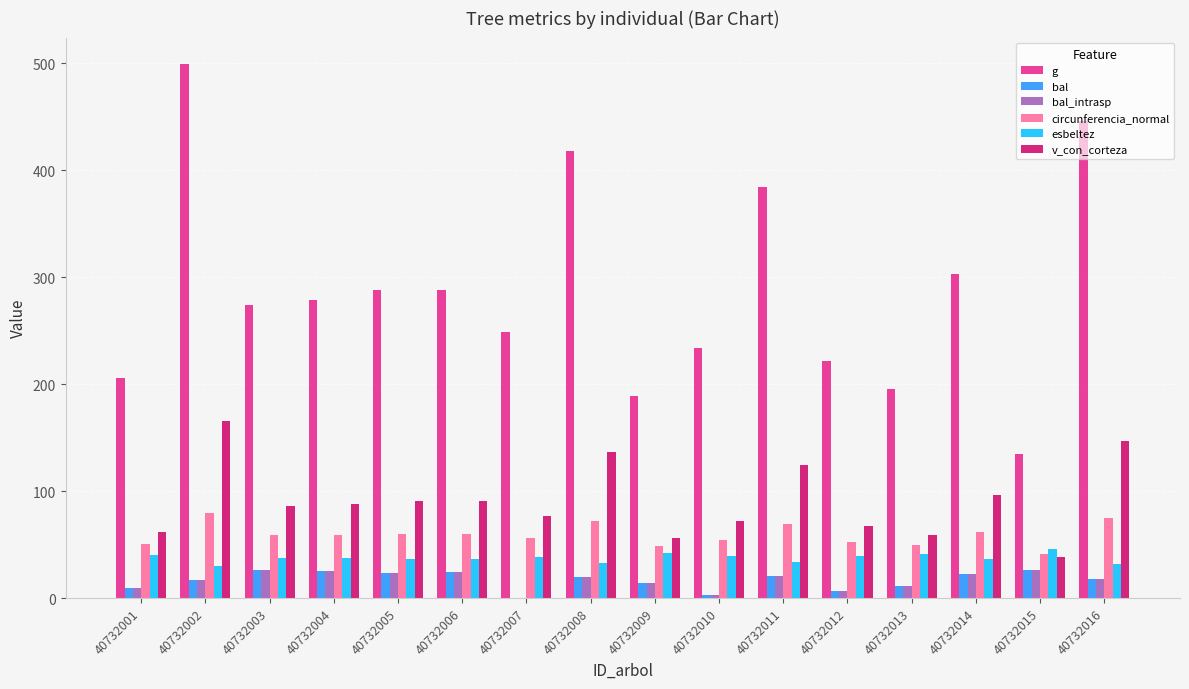

Count the number of categories in the chart.

16